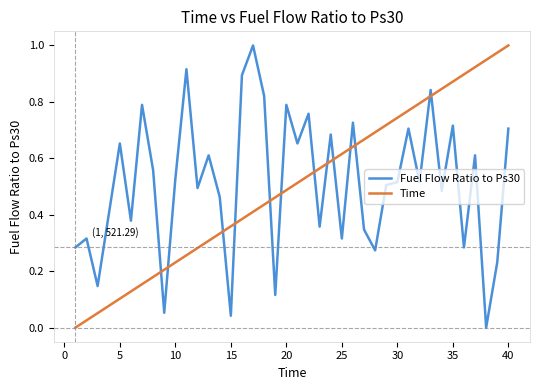

After their last crossing, which series has the higher values: Fuel Flow Ratio to Ps30 or Time?

Time